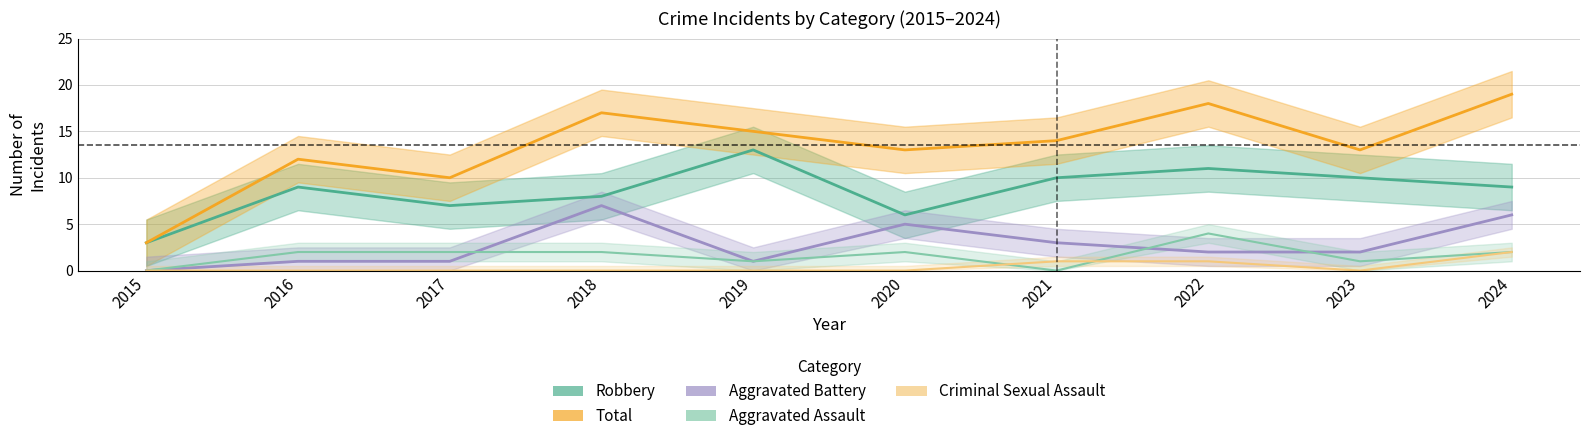

How many positive values does the Criminal Sexual Assault series have?

3